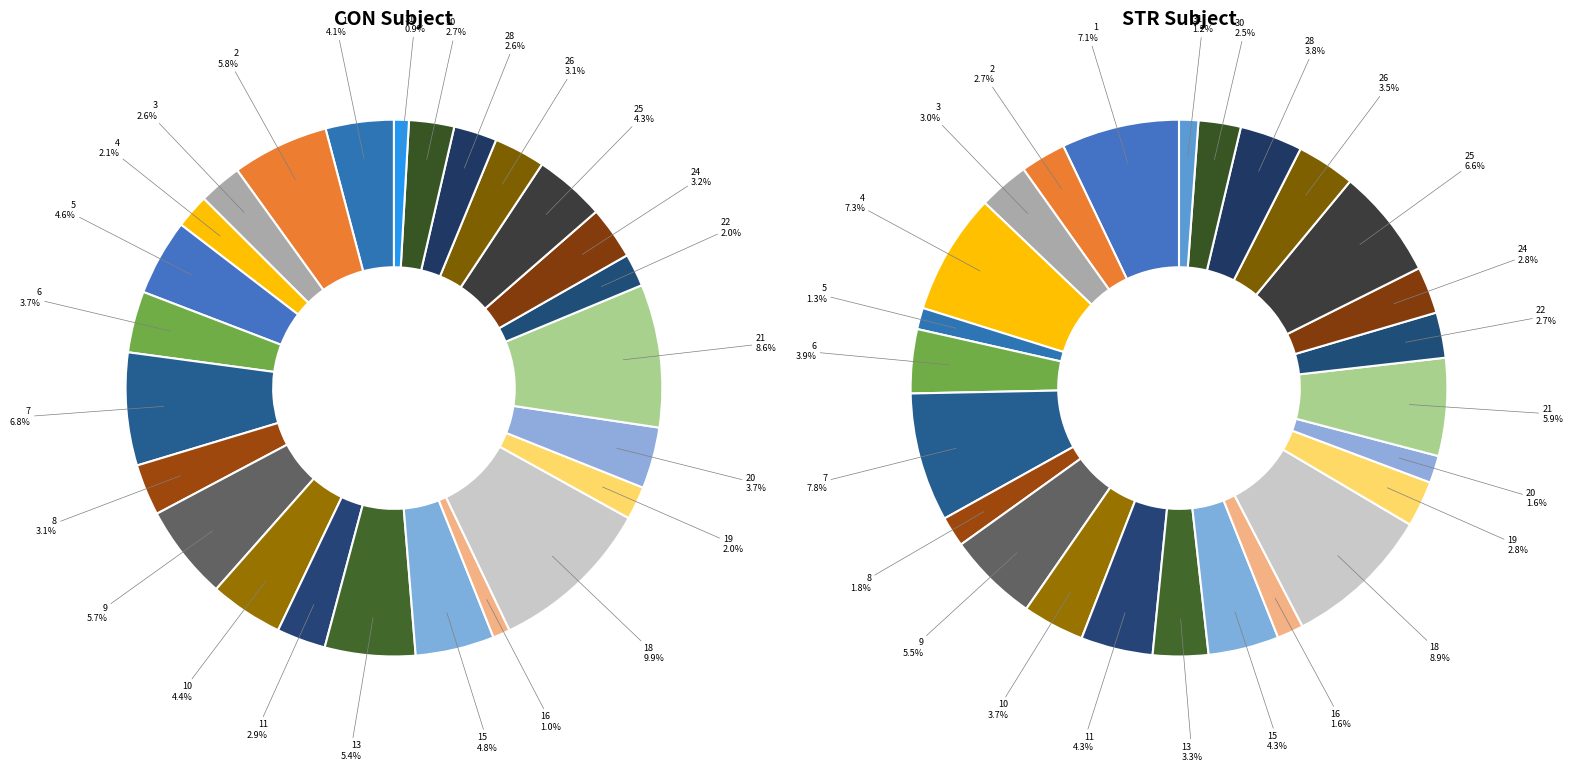

What is the largest slice in the pie chart?

18